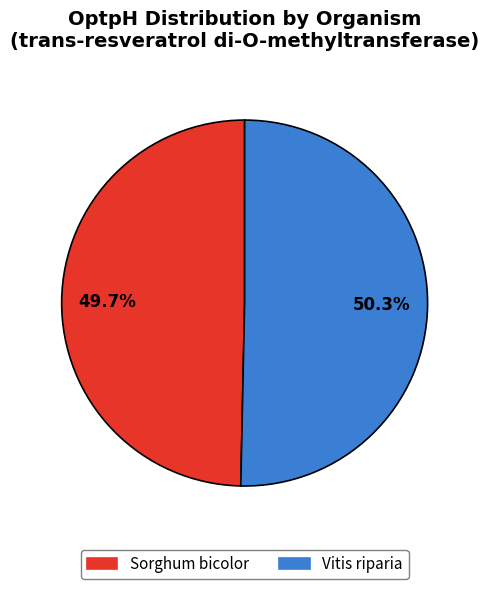

Approximately how many times larger is the value at Vitis riparia compared to Sorghum bicolor?

1.0